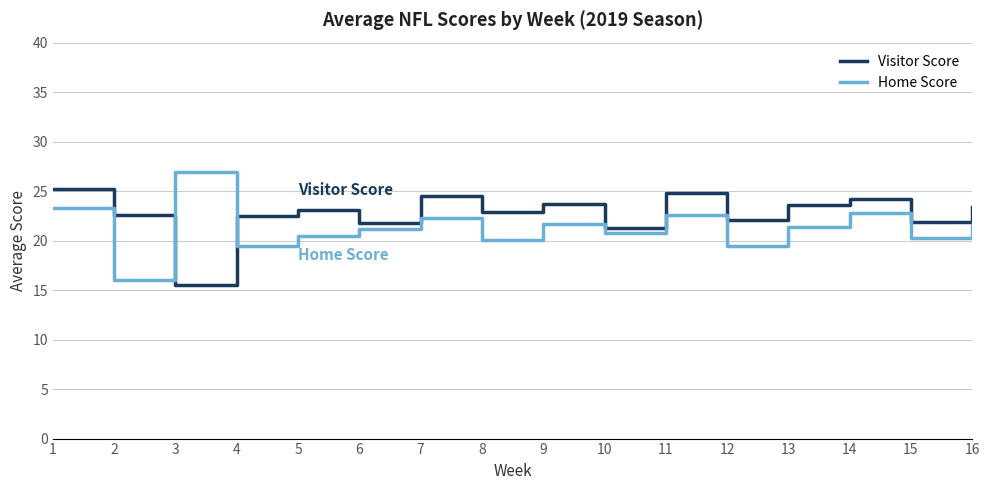

At which label does Home Score reach its peak?

3